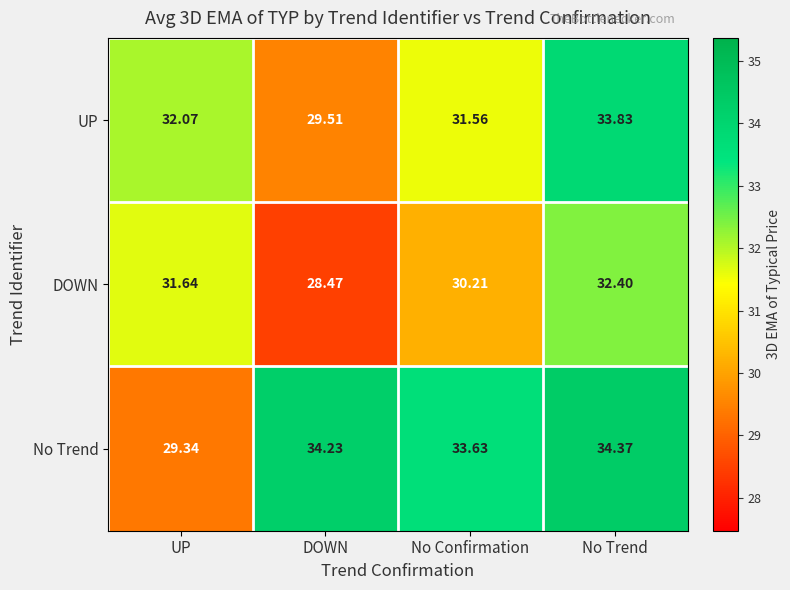

Rank the series at DOWN from lowest to highest value.

DOWN, UP, No Trend